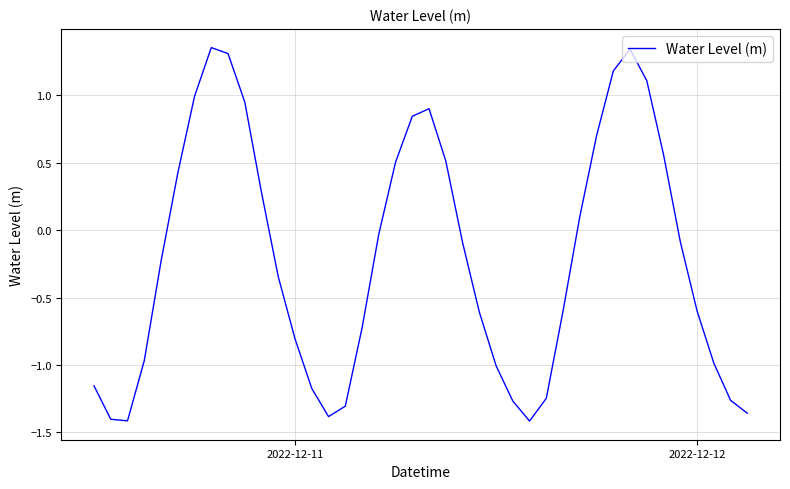

What is the difference between the maximum and minimum values?

2.8